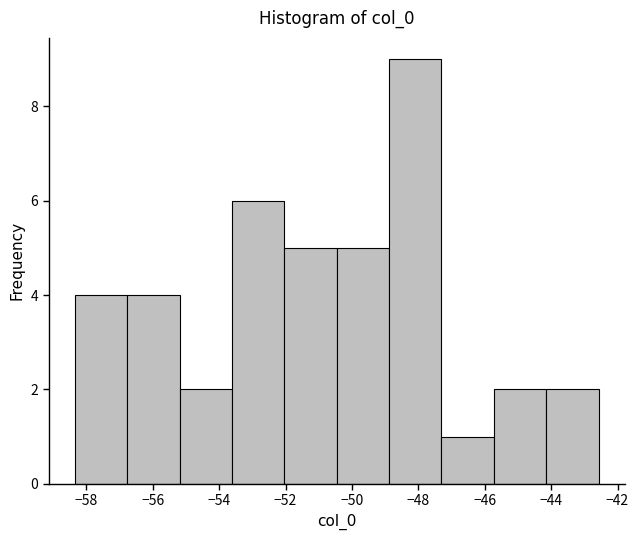

Reading left to right, transcribe this chart: for each bar, give the range it covers on the x-axis and its height. Neither the bar edges nor the heights are printed on the chart, so give them approximately, as read against the axes.

-58.4 to -56.8: 4
-56.8 to -55.2: 4
-55.2 to -53.6: 2
-53.6 to -52.0: 6
-52.0 to -50.4: 5
-50.4 to -48.8: 5
-48.8 to -47.4: 9
-47.4 to -45.8: 1
-45.8 to -44.2: 2
-44.2 to -42.6: 2